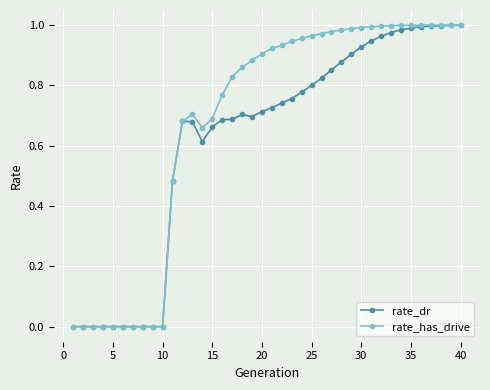

Which series has the largest total across all categories?

rate_has_drive